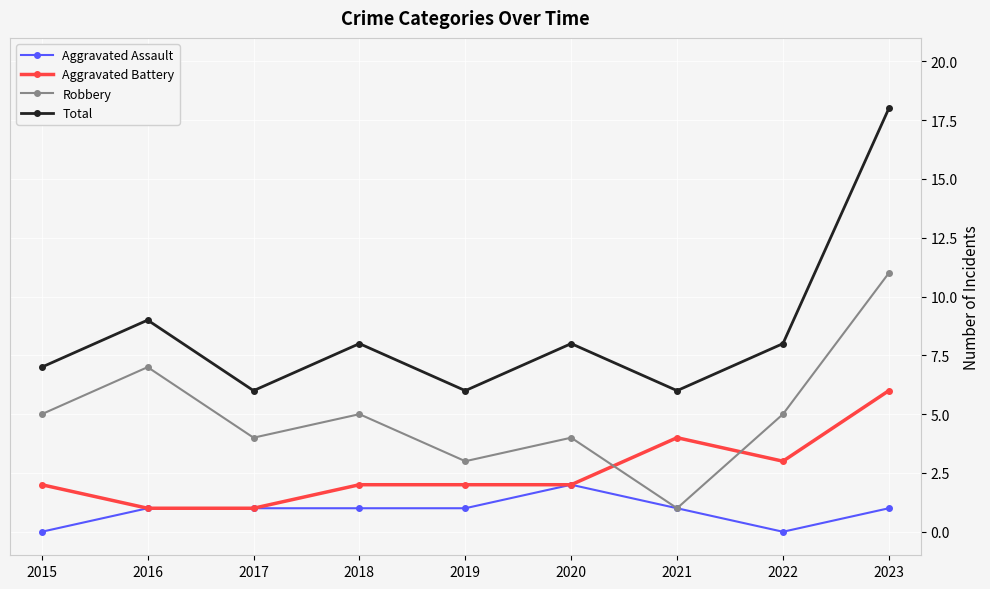

What is the spread (max minus min) of values at 2017?

5